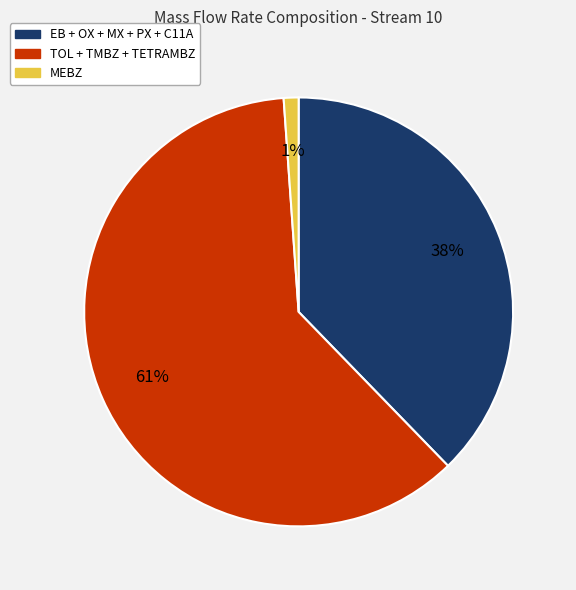

How many slices are in this pie chart?

3